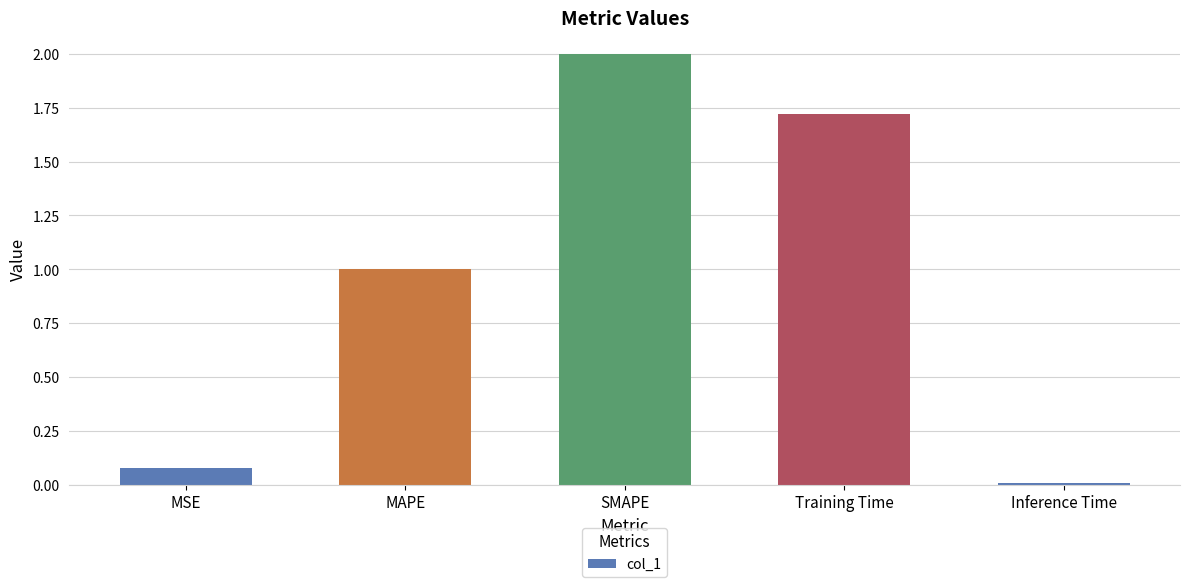

What is the change in value from MAPE to Training Time?

+0.7